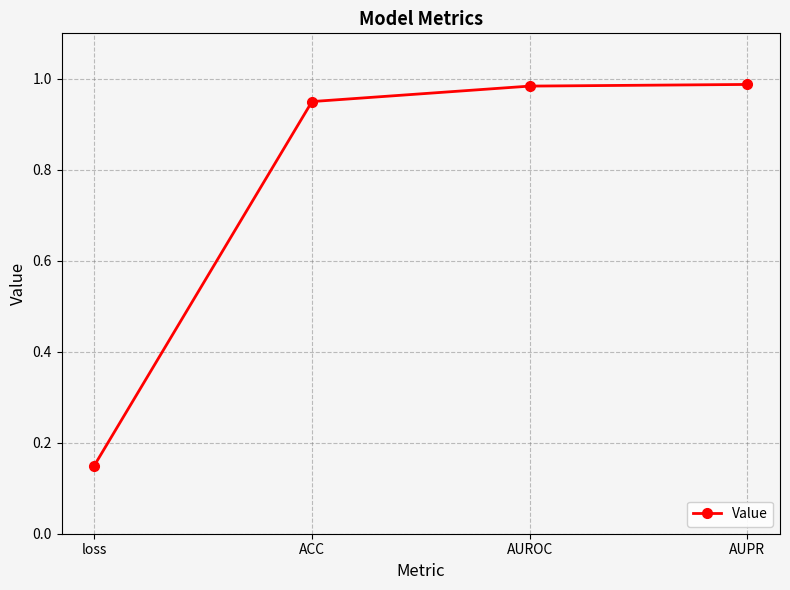

What is the label of the 4th point from the right?

loss